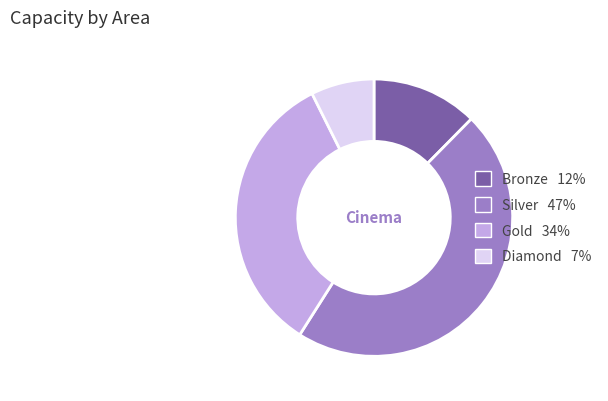

Is there a majority slice in this chart?

No